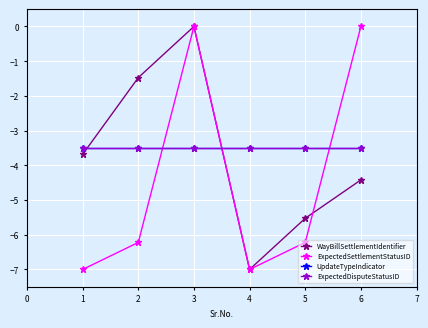

True or false: UpdateTypeIndicator has a value of -4.7 at 5.

False